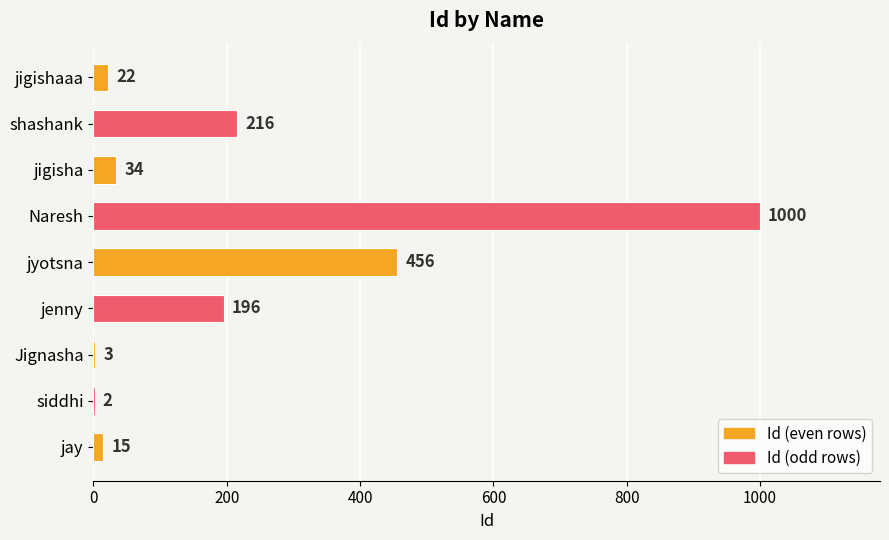

Reading bottom to top, what are all the values shown in this chart?

jay=15	siddhi=2	Jignasha=3	jenny=196	jyotsna=456	Naresh=1000	jigisha=34	shashank=216	jigishaaa=22